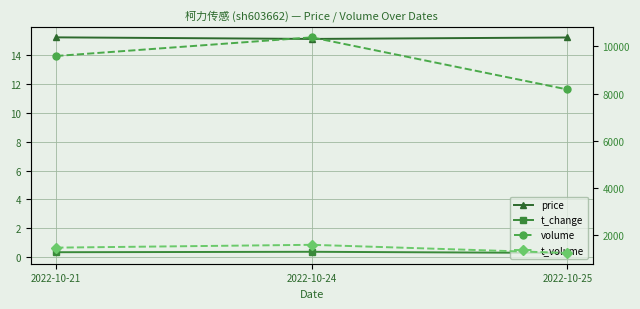

At which label is volume closest to 9279?

2022-10-21